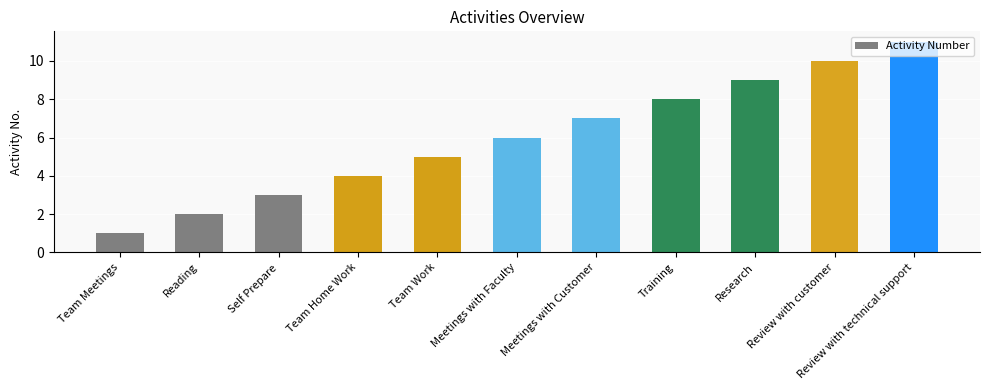

Rank the categories by value from lowest to highest.

Team Meetings, Reading, Self Prepare, Team Home Work, Team Work, Meetings with Faculty, Meetings with Customer, Training, Research, Review with customer, Review with technical support